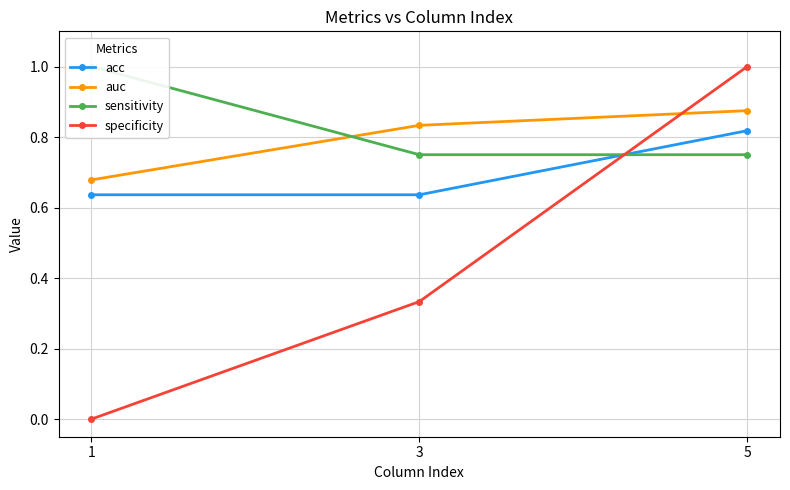

Rank the series by their maximum value, from lowest to highest.

acc, auc, sensitivity, specificity